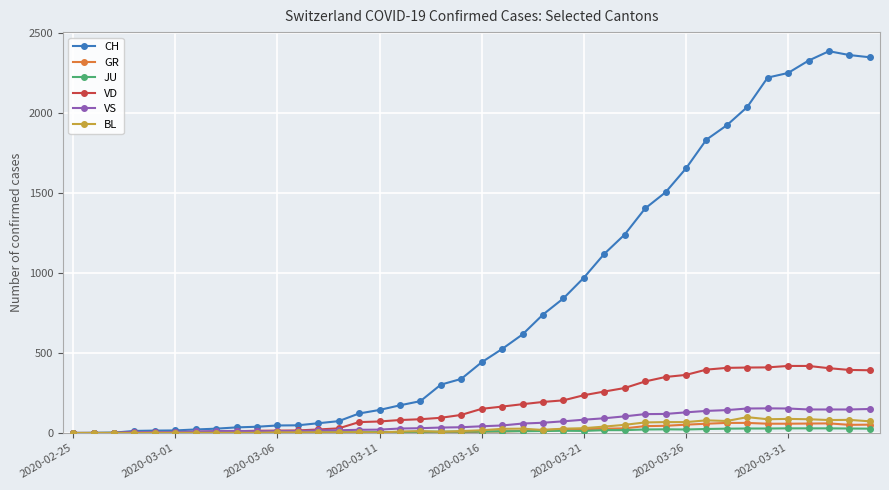

Does the chart have visible grid lines?

Yes